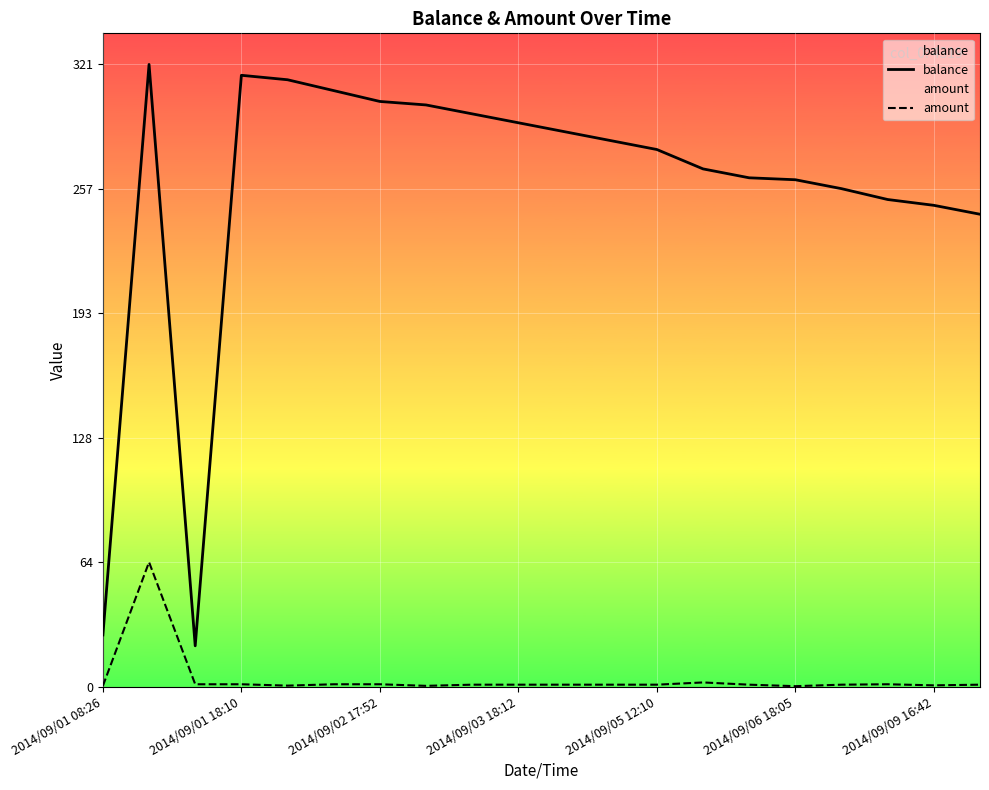

Does the chart display data point markers on the line(s)?

No